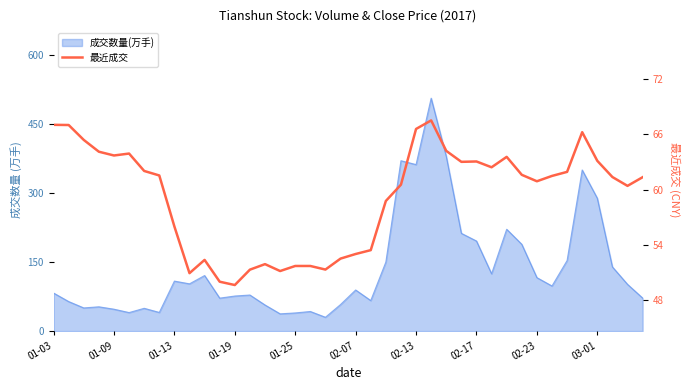

How many lines are shown in the chart?

1